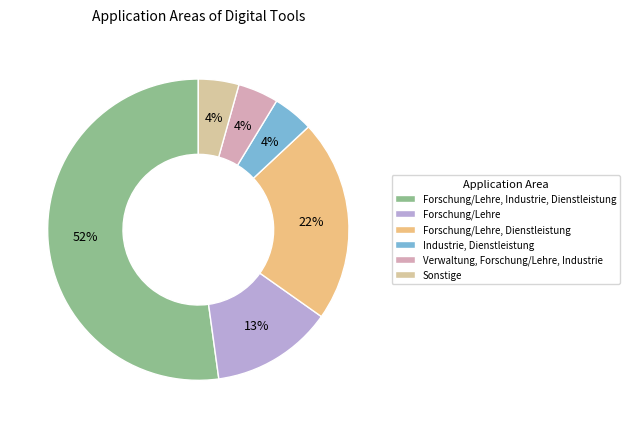

How many slices are in this pie chart?

6